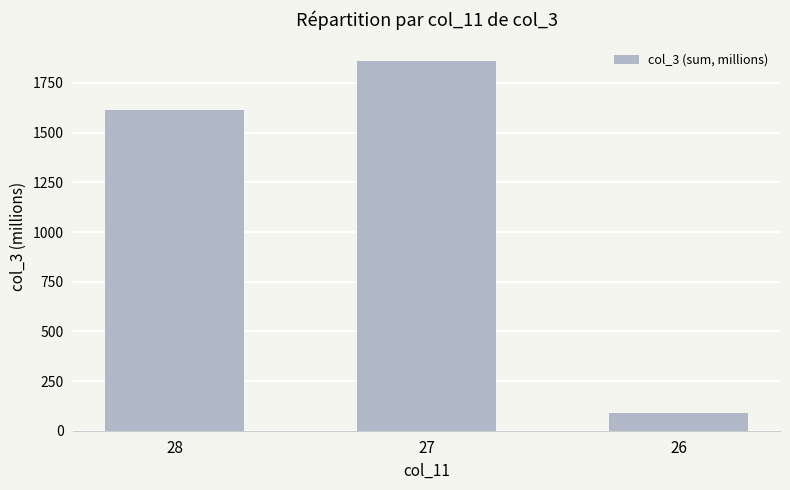

What is the difference between the second highest and minimum values?

1524.2